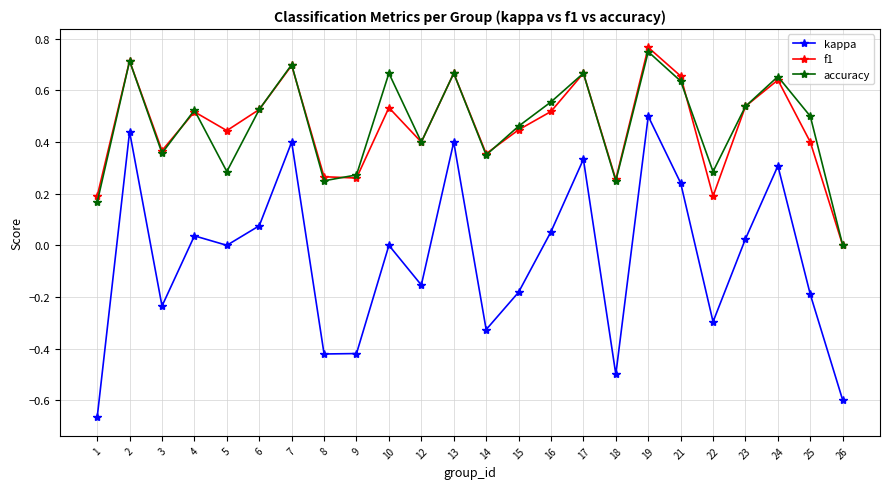

What is the sum of all accuracy values?

11.2